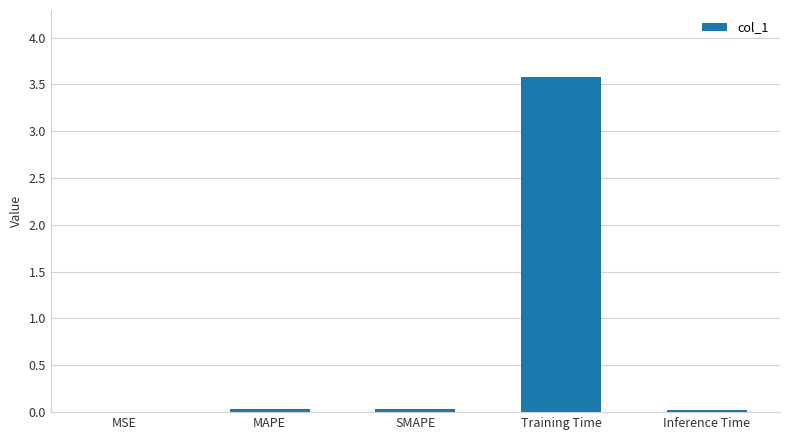

True or false: the data shows 0.0 at MSE.

True